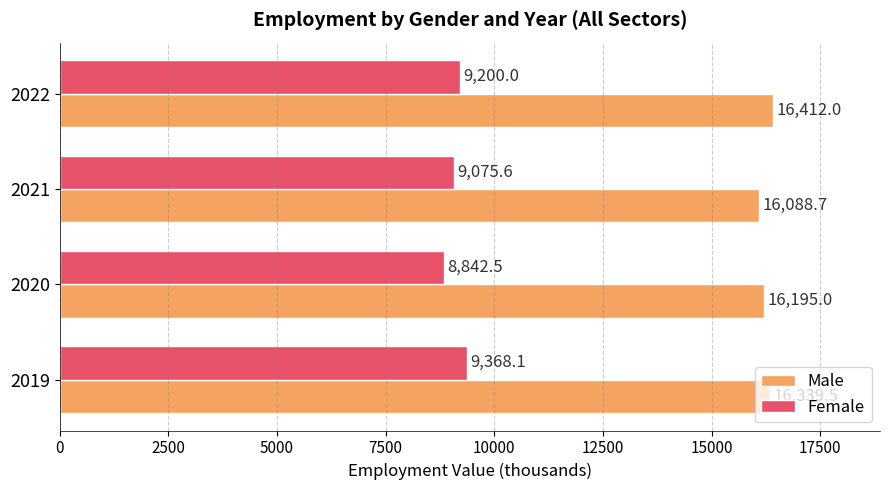

What are all the series names shown in the legend?

Male, Female